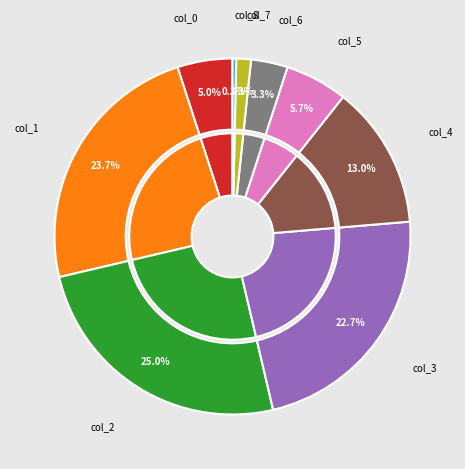

What percentage is the 6 slice, to the nearest percent?

3%